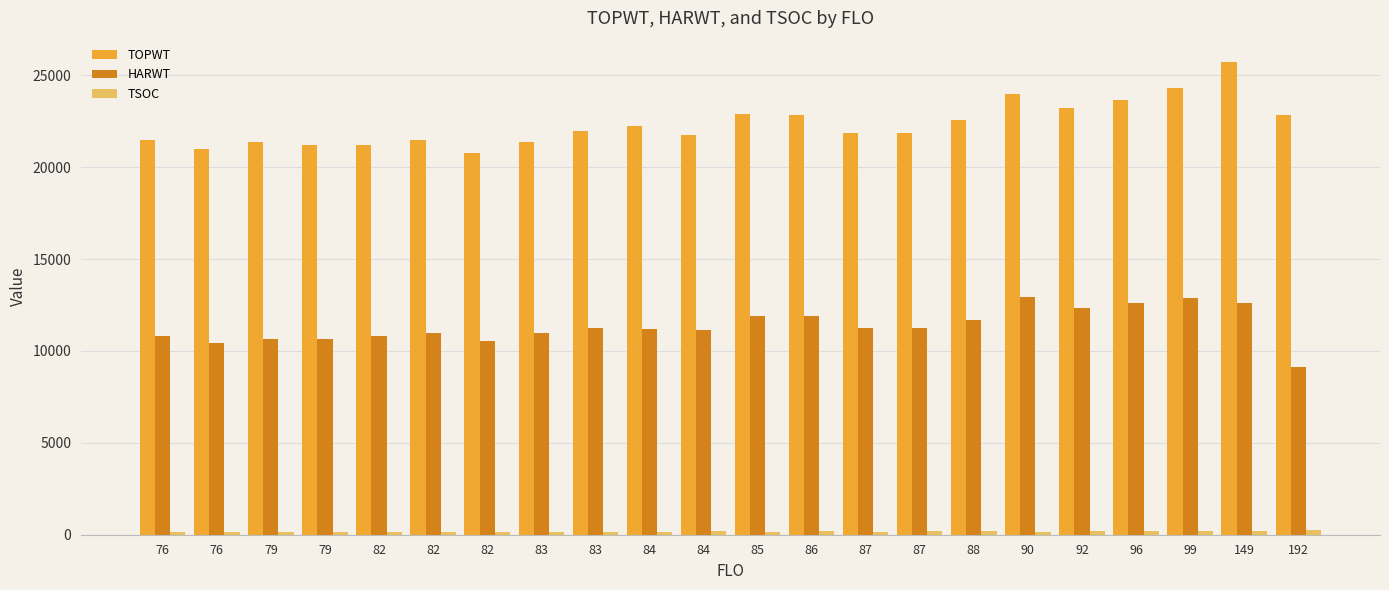

Does the chart contain any negative values?

No